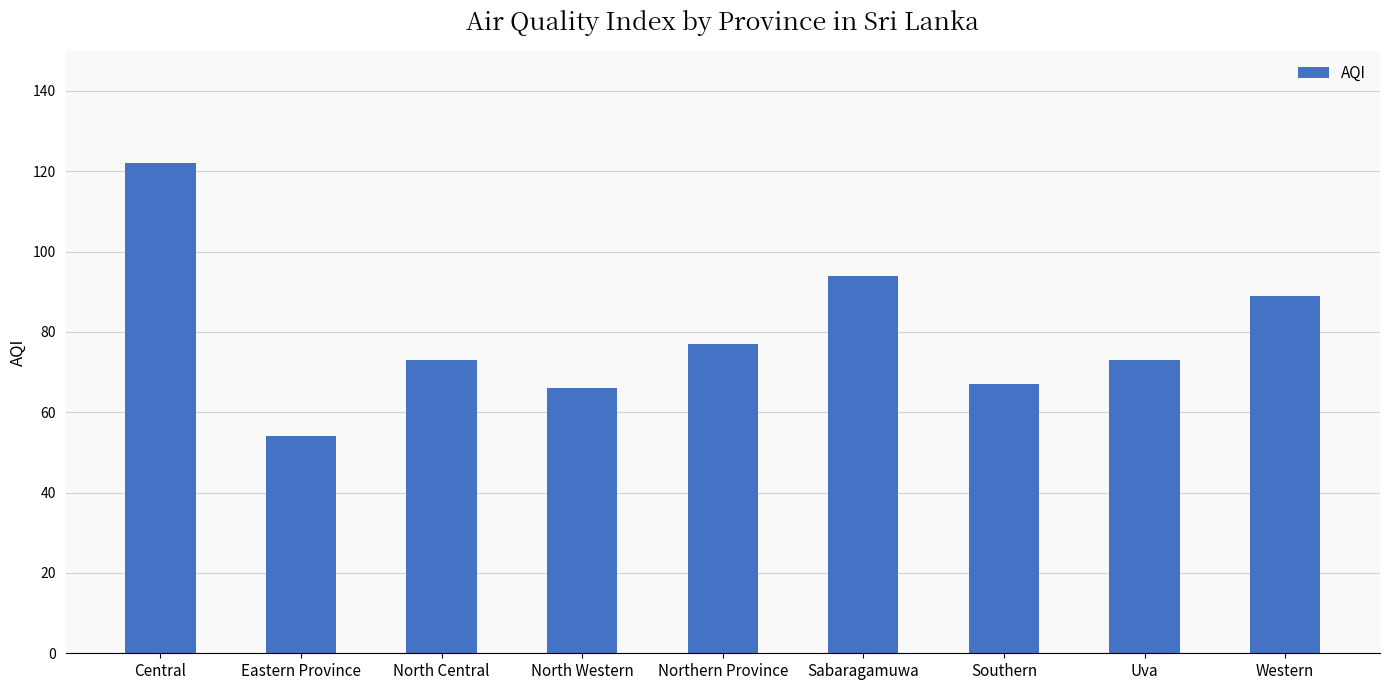

What is the smallest value displayed?

54